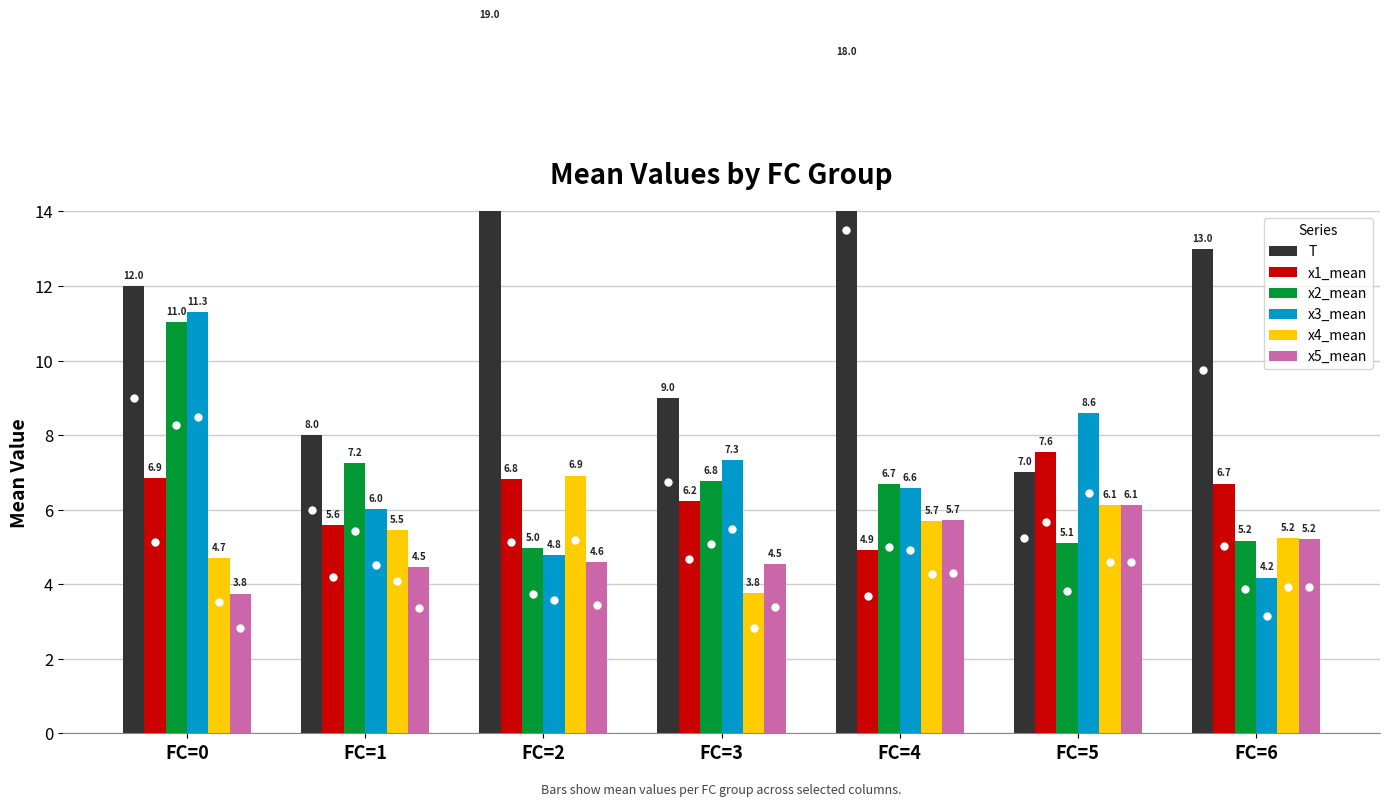

What is the lowest value of the x4_mean series?

3.8